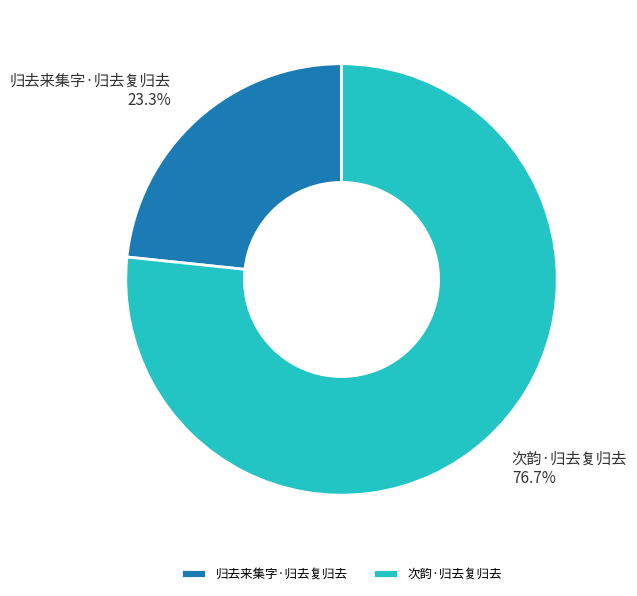

What is the ratio of the value at 归去来集字·归去复归去 to the value at 次韵·归去复归去?

0.3